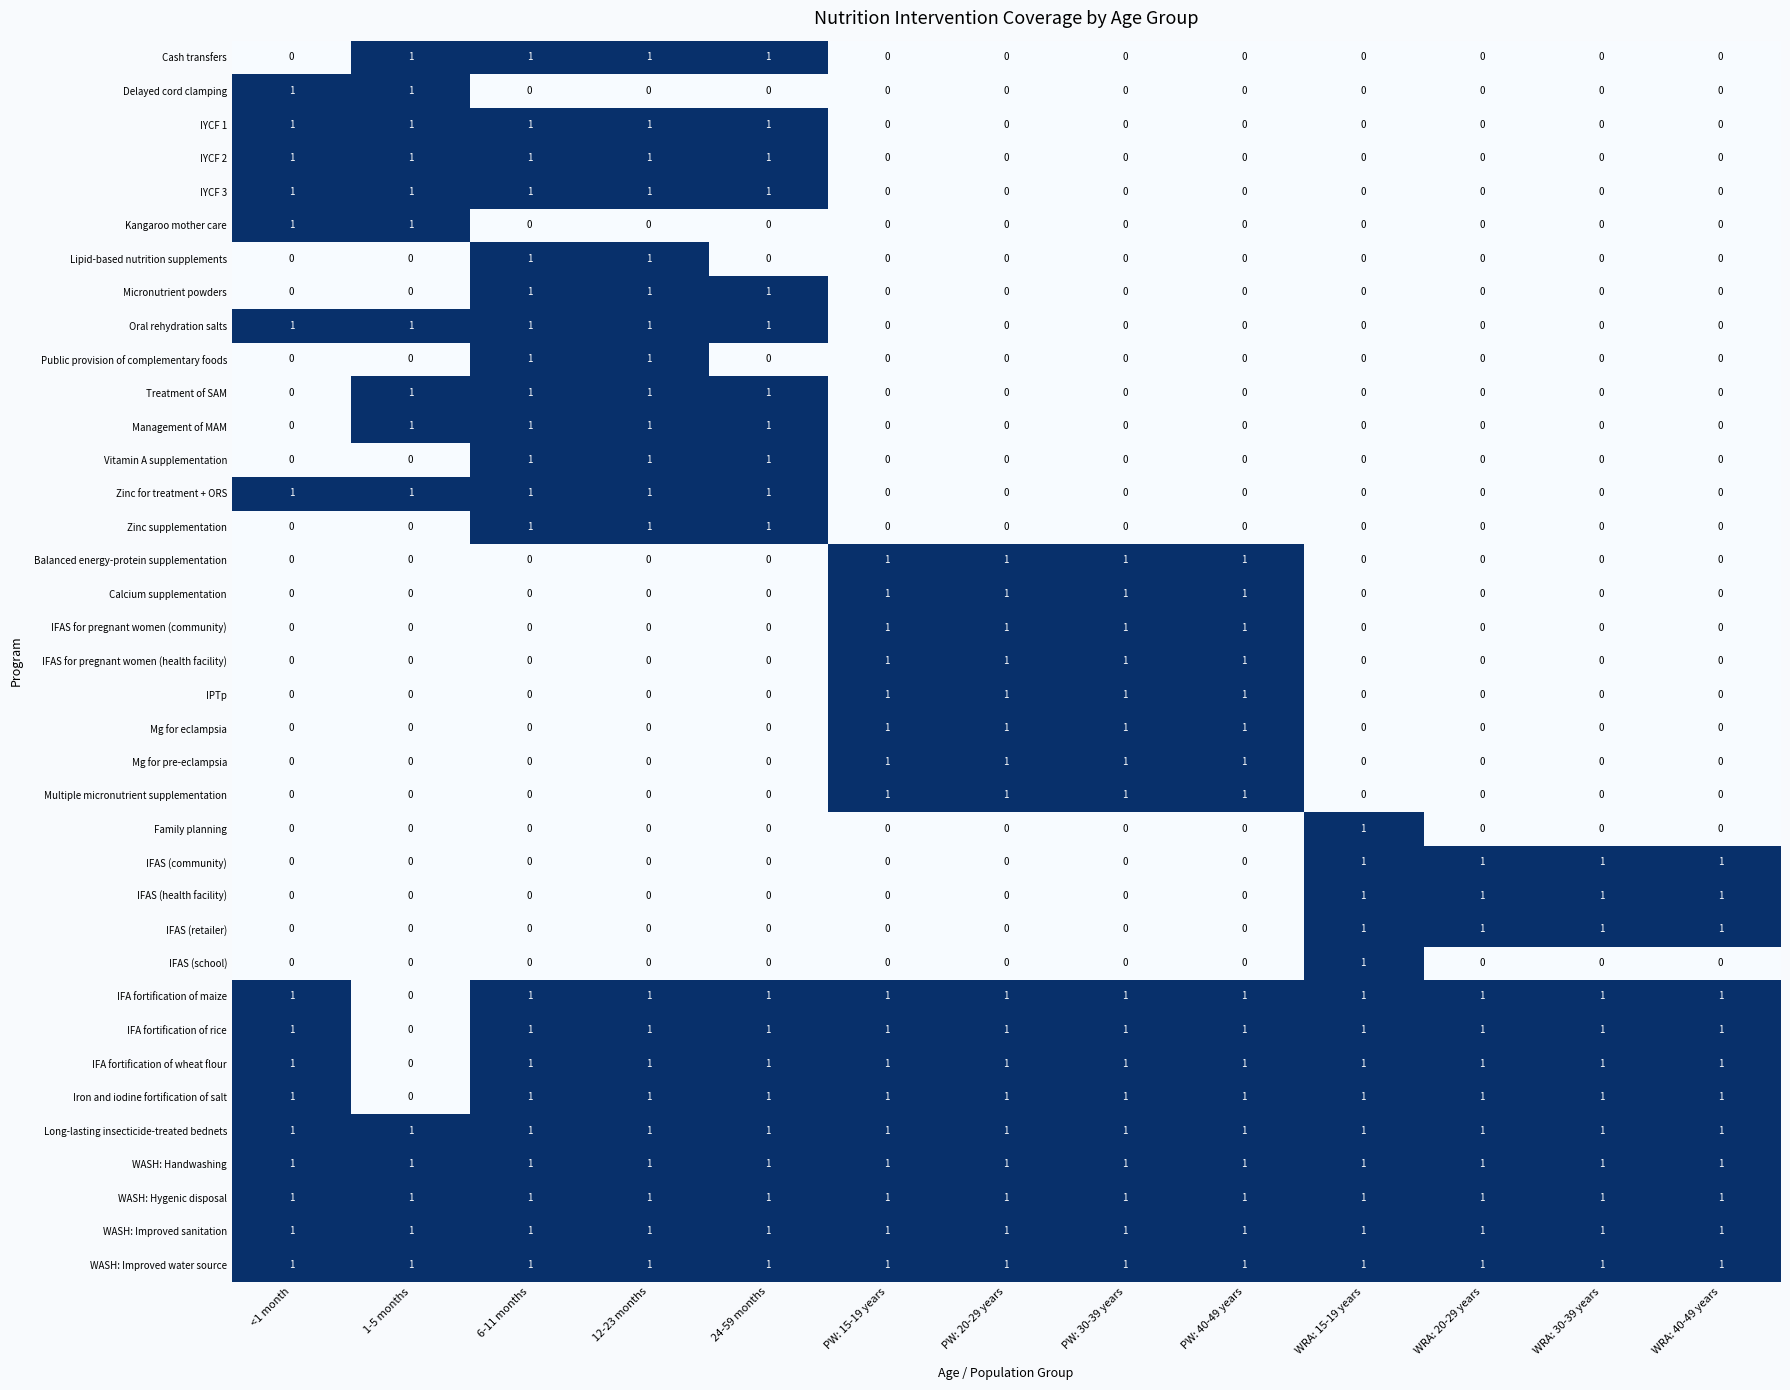

The Micronutrient powders series shows 0 at PW: 20-29 years. True or false?

True